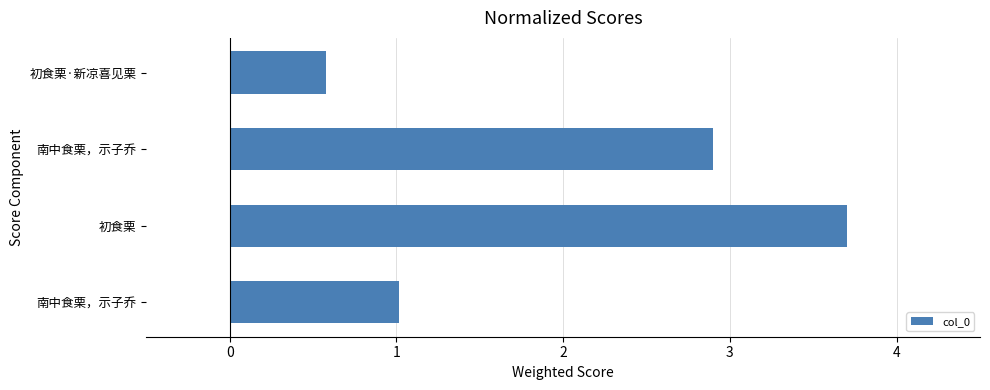

Are the bars grouped side by side (vs. stacked)?

No